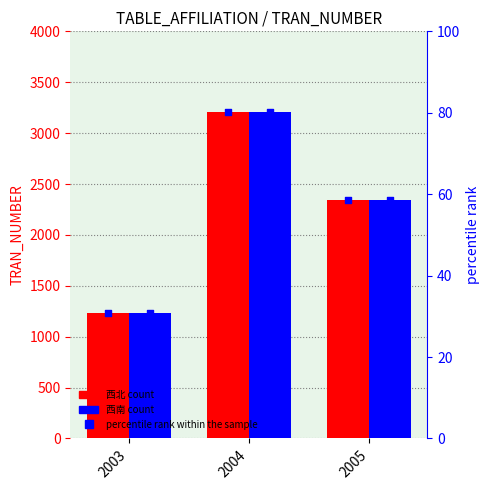

At which category is the sum across all series the highest?

2004